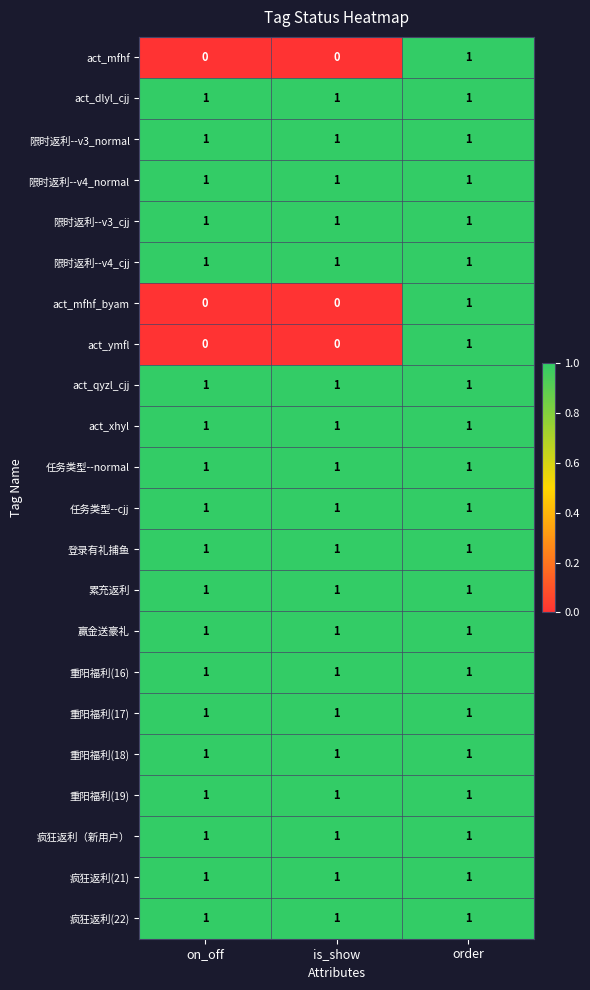

At how many categories does at least one series exceed 0?

3